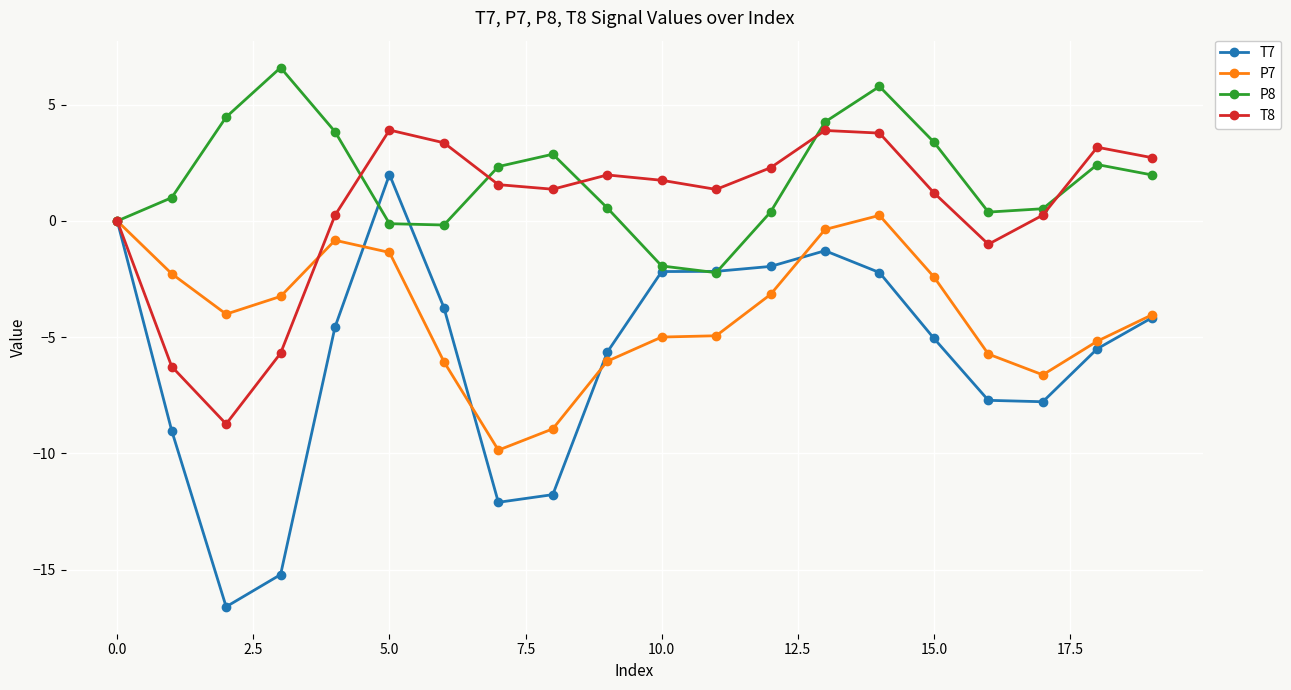

What is the minimum value for P8?

-2.2